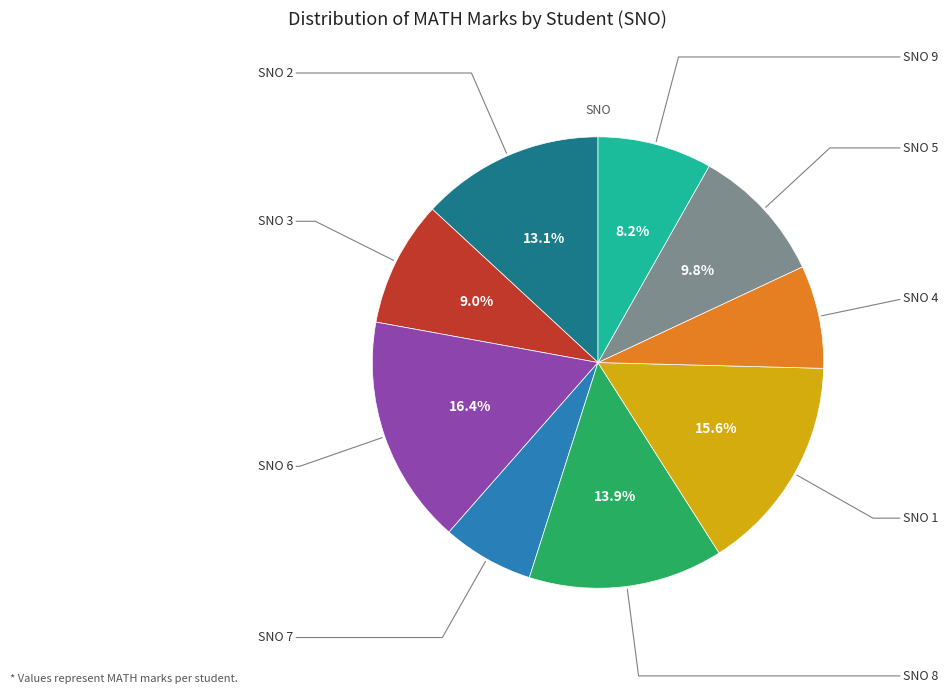

Does any single category account for the majority?

No